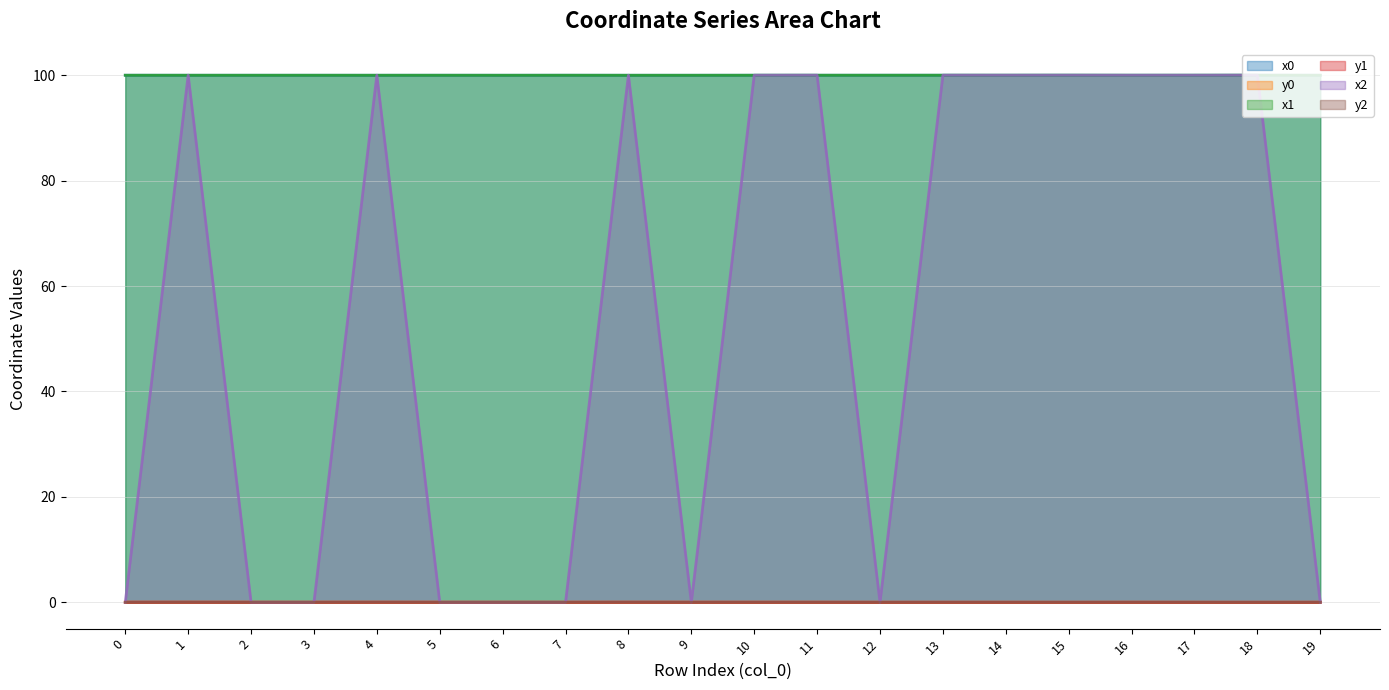

How many intersections are there between x0 and x1?

12